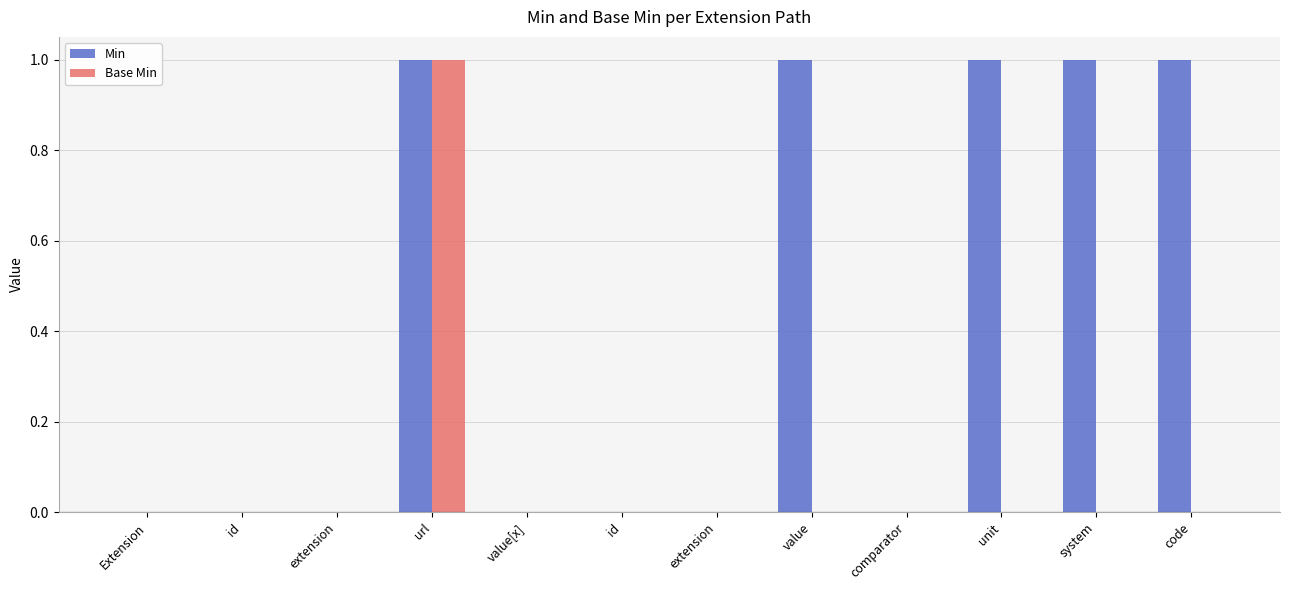

Between extension and Extension, which is larger?

extension